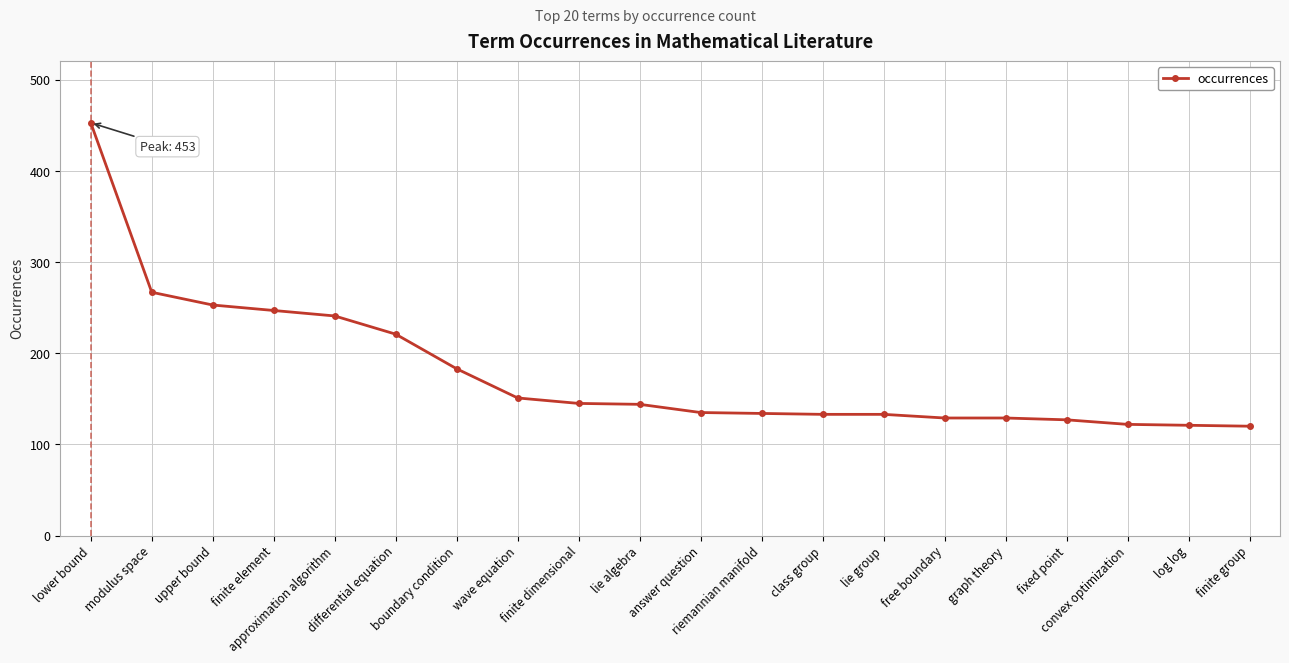

What is the difference between the maximum and minimum values?

333